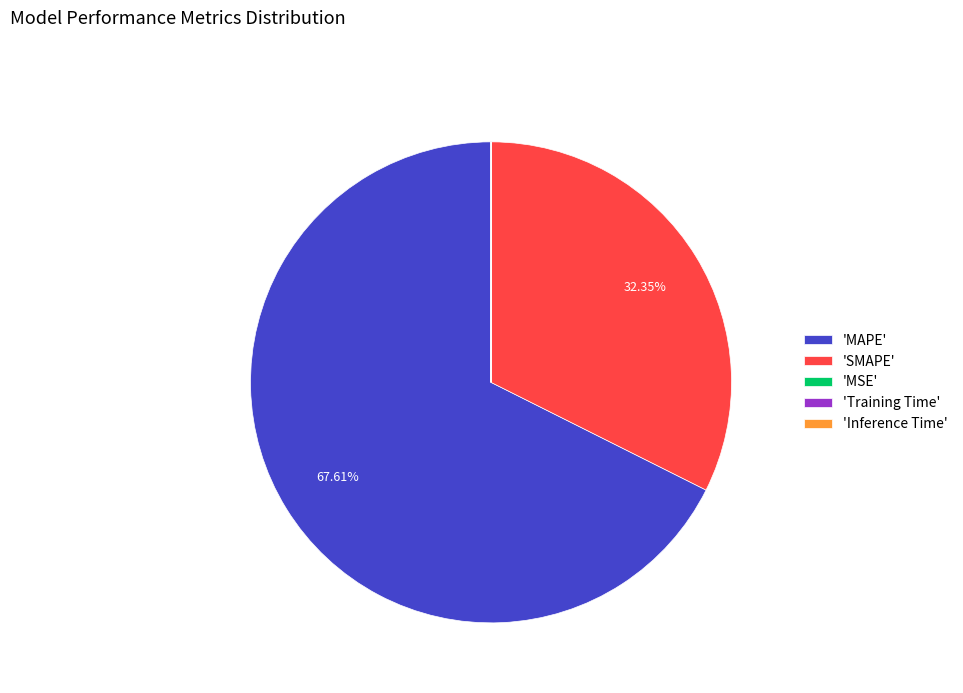

Which category has the biggest portion of the pie?

'MAPE'